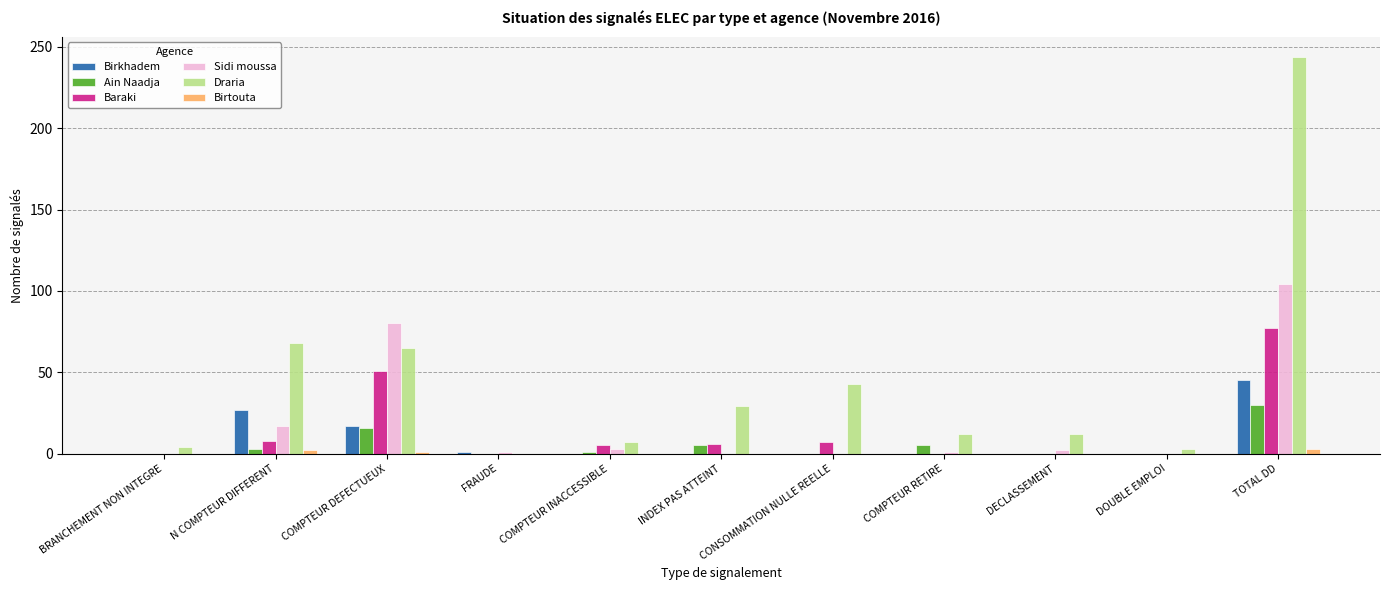

Which series changed the most between CONSOMMATION NULLE REELLE and TOTAL DD?

Draria